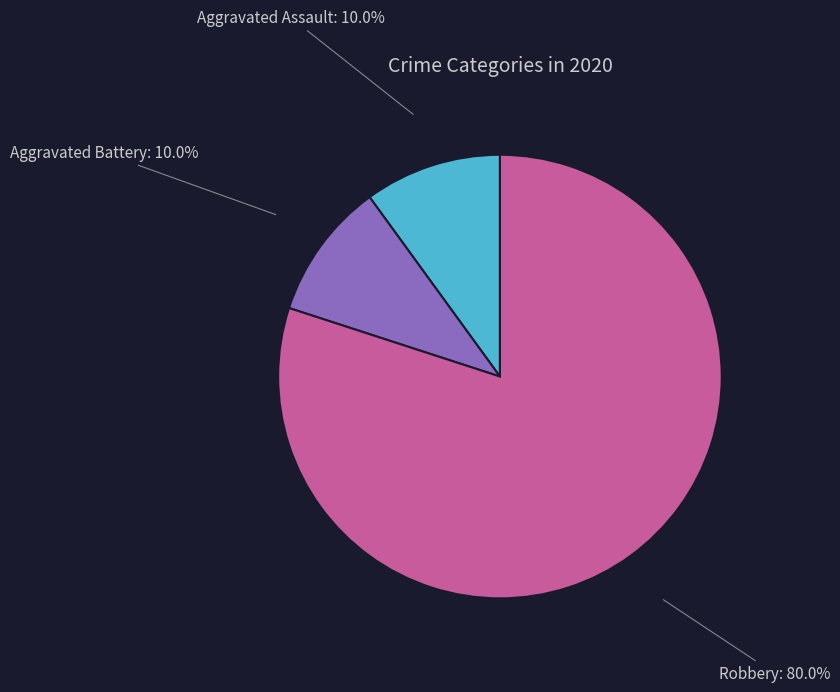

To the nearest percent, what portion does Aggravated Battery represent?

10%